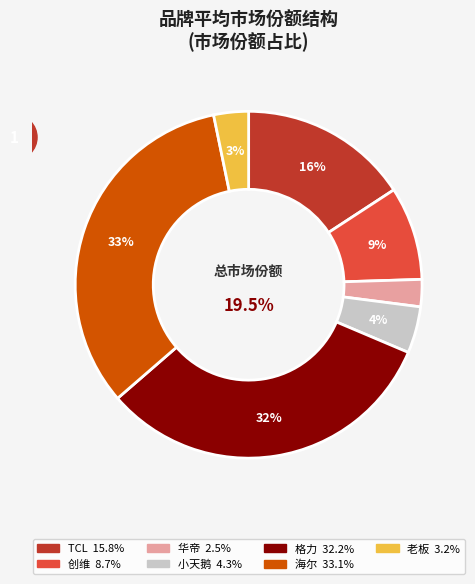

Count the number of slices in the pie.

7